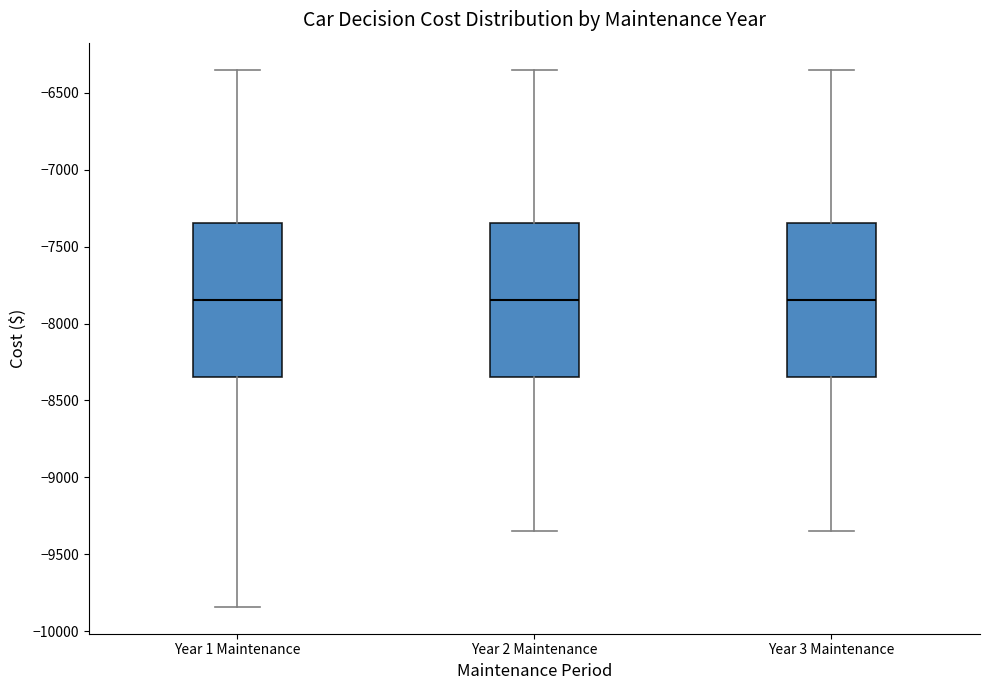

Reading left to right, transcribe this box plot: for each box, give where its median line is, the range the box spans, and where its two whiskers end, as read against the y-axis. The values are not printed on the chart, so give them approximately, as read against the axis.

Year 1 Maintenance: median -7850, box -8350 to -7350, whiskers -9850 to -6350
Year 2 Maintenance: median -7850, box -8350 to -7350, whiskers -9350 to -6350
Year 3 Maintenance: median -7850, box -8350 to -7350, whiskers -9350 to -6350